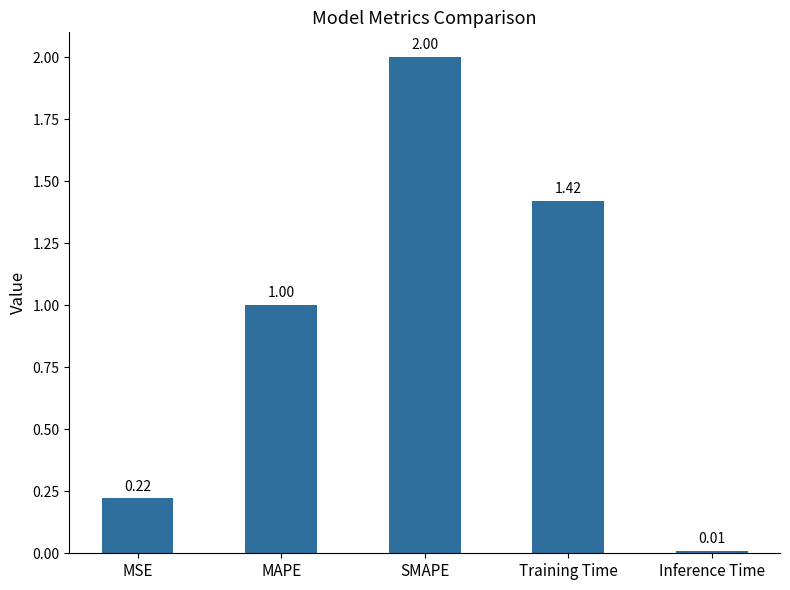

Does the chart contain stacked bars?

No